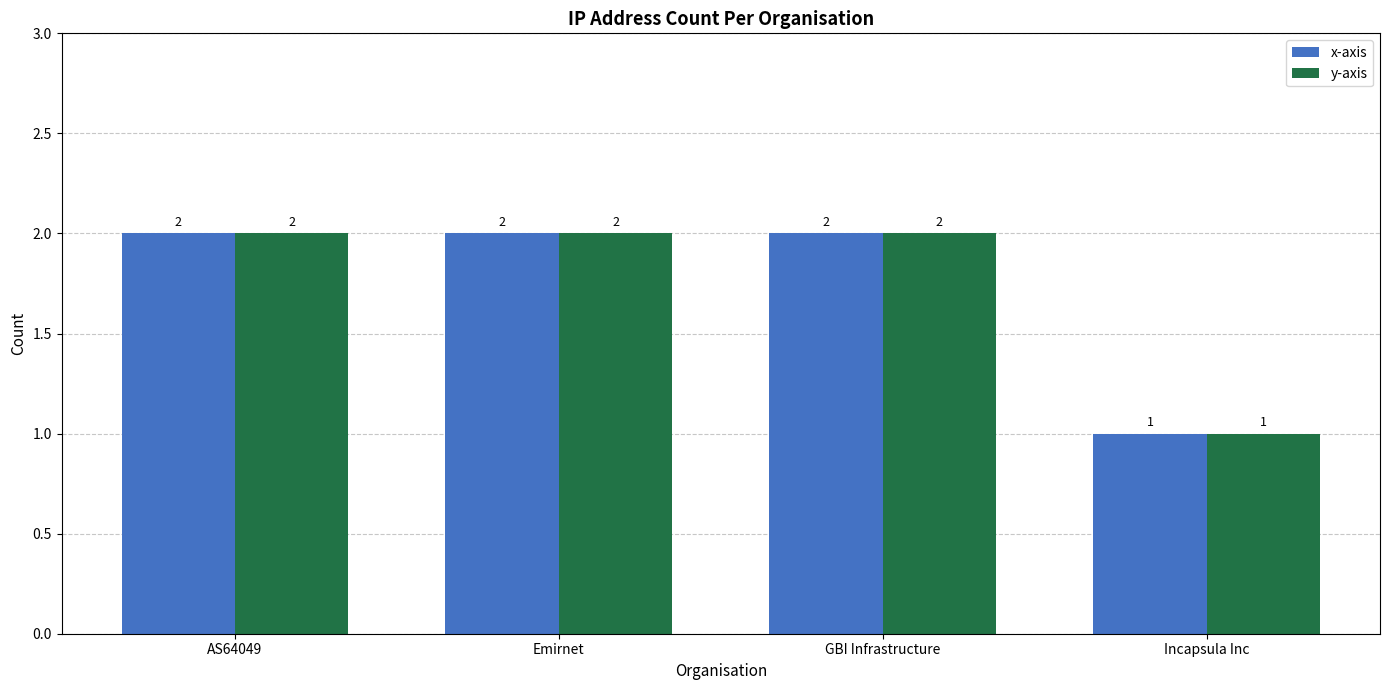

The x-axis series shows 3 at GBI Infrastructure. True or false?

False